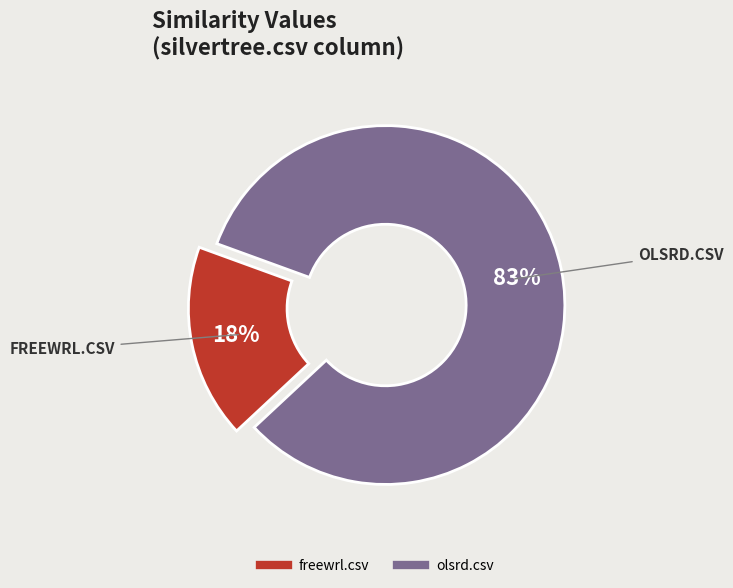

Is there a majority slice in this chart?

Yes